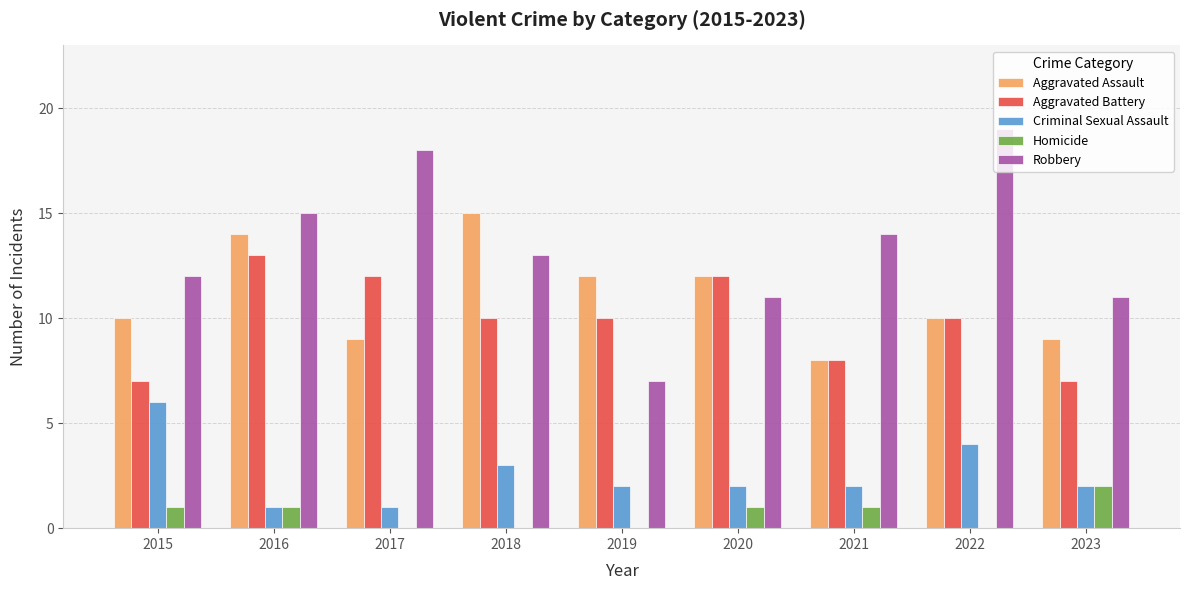

What is the sum of the Robbery values at 2020 and 2015?

23